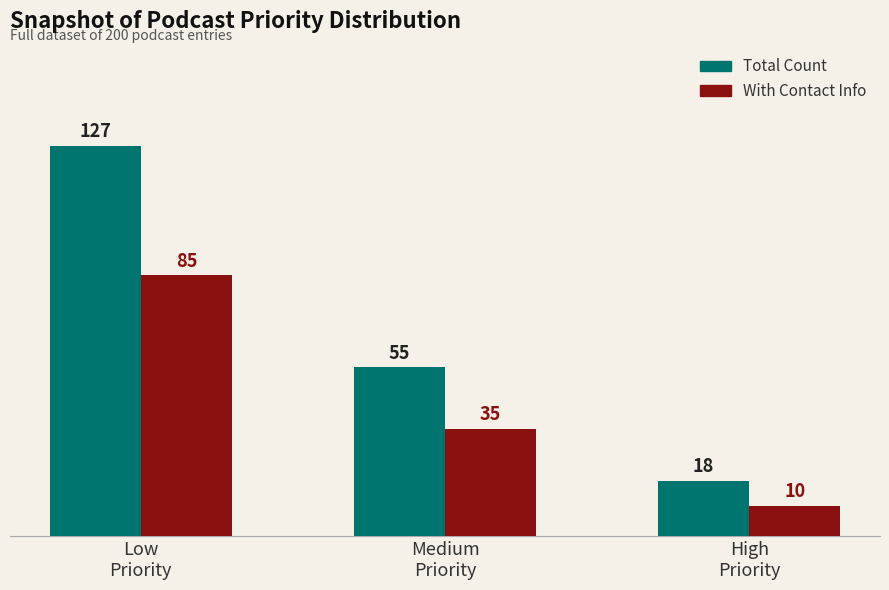

At how many categories does at least one series exceed 100?

1